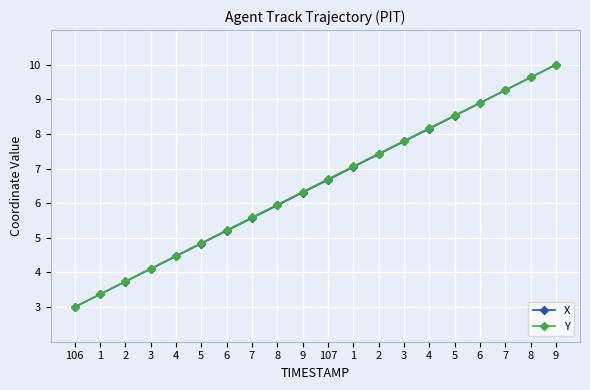

Is this an area chart (filled region under the line)?

No